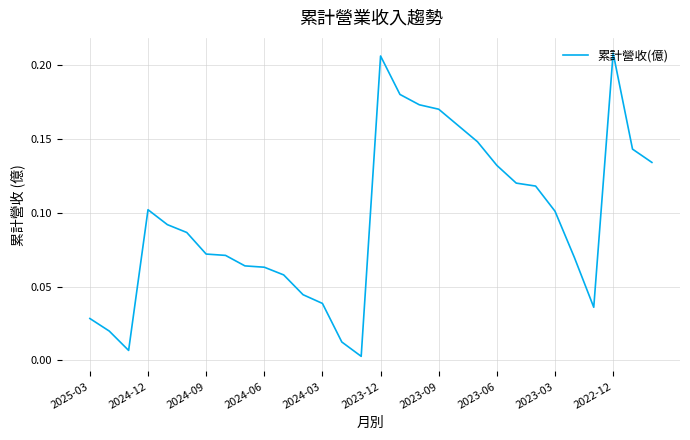

Between 2023-03 and 2023-06, which is larger?

2023-06